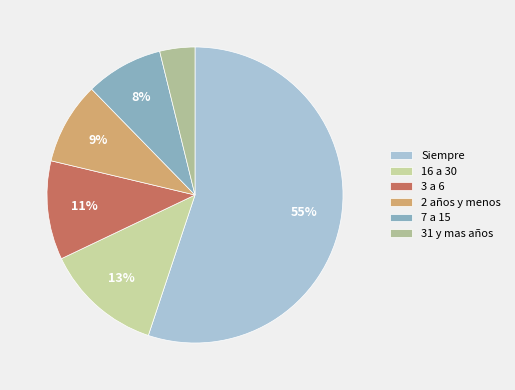

Does Siempre account for over 50% of the chart?

Yes